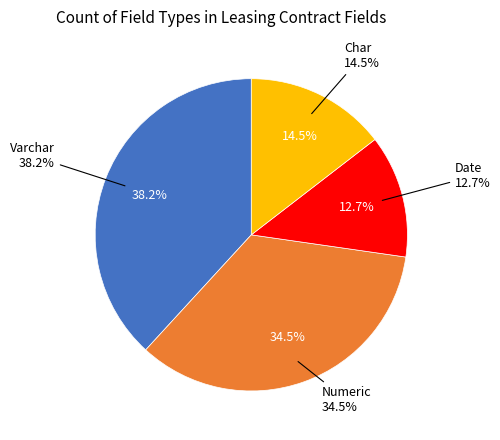

Do Date and Varchar together represent more than half of the pie?

Yes